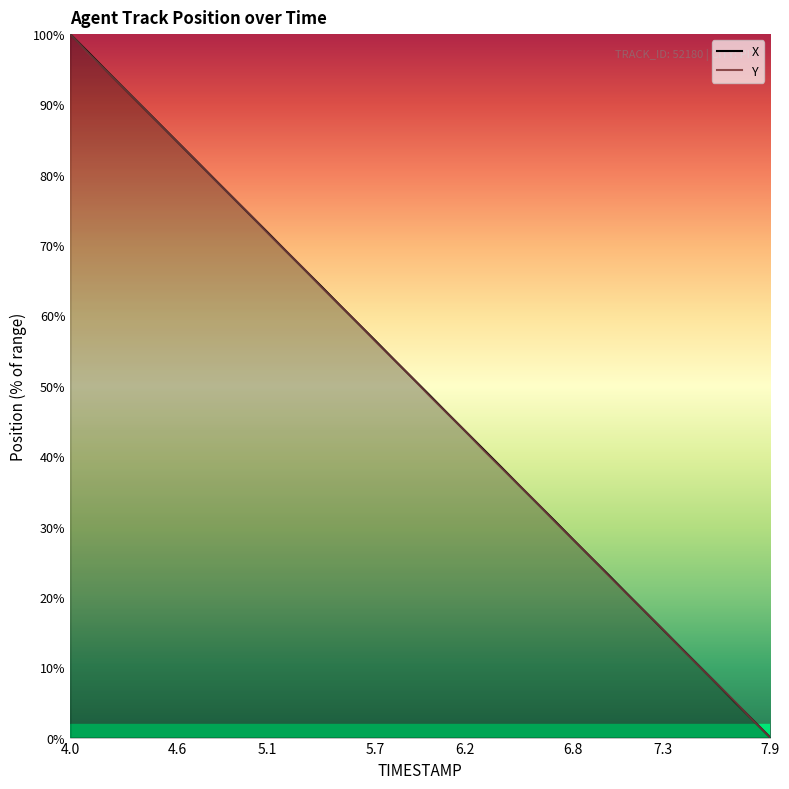

What position from the left is 4.0?

1